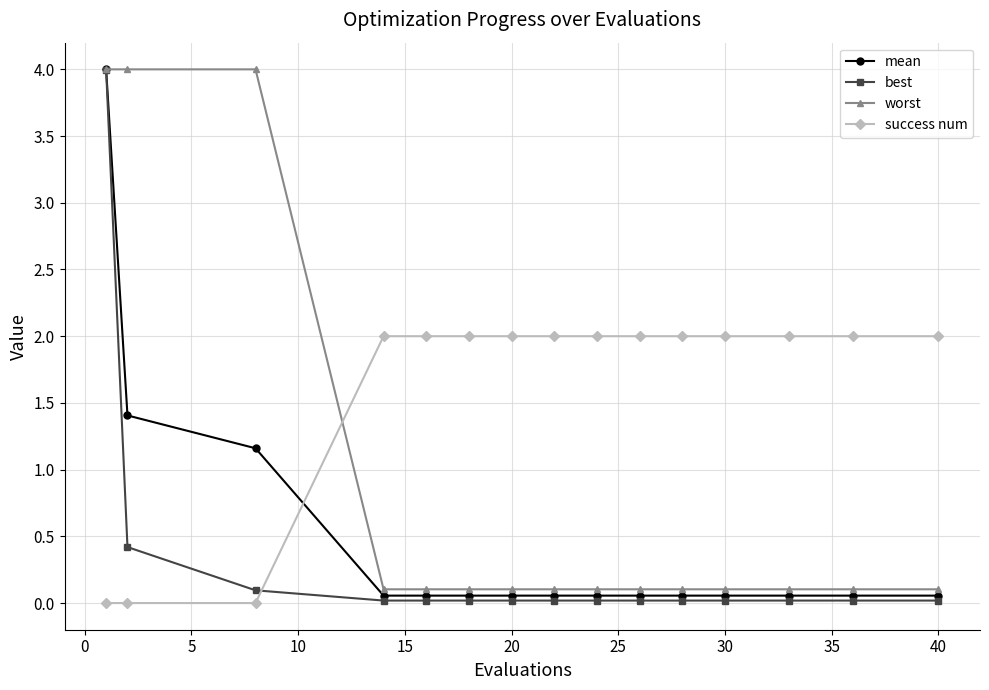

Which series has the largest range (max minus min)?

best